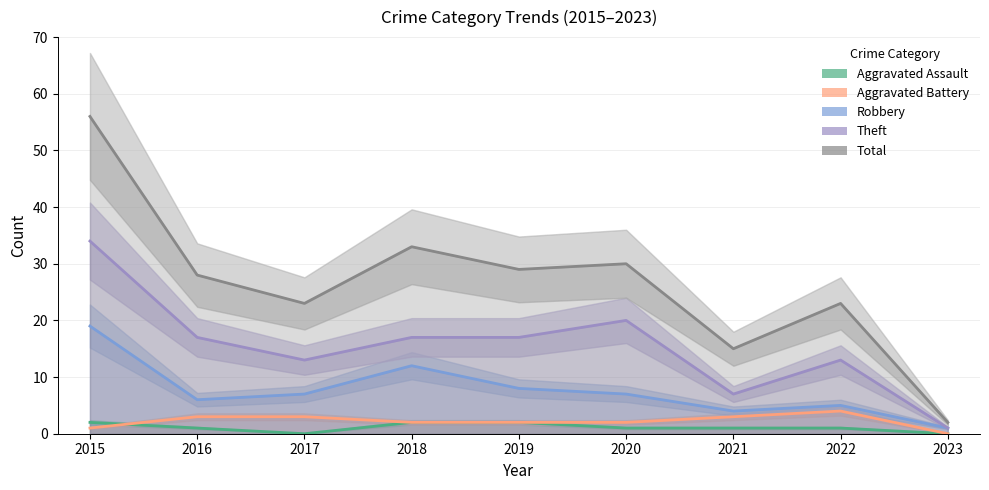

What is the total value across all series at 2015?

112